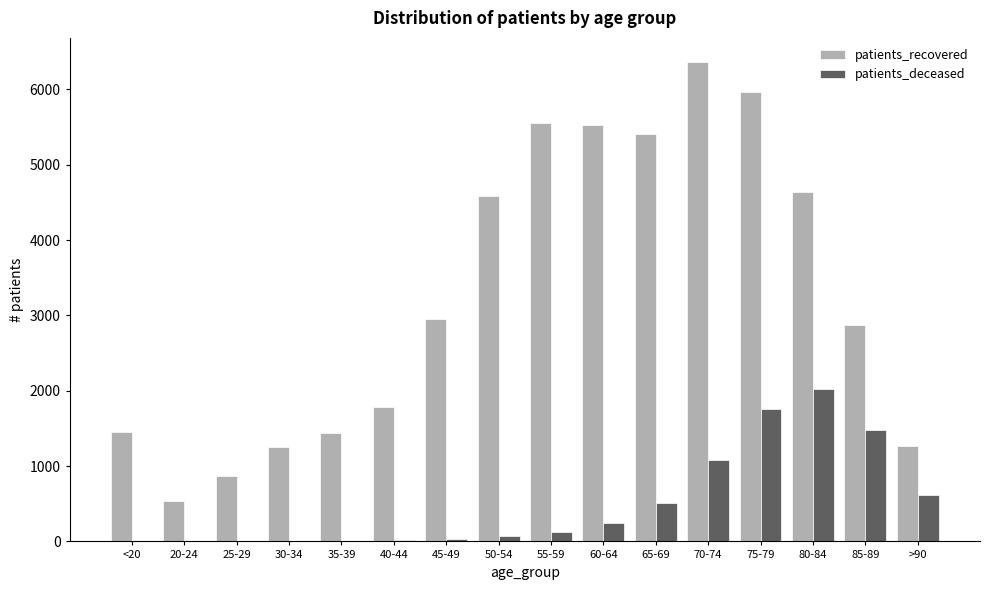

What is the greatest value displayed?

6365